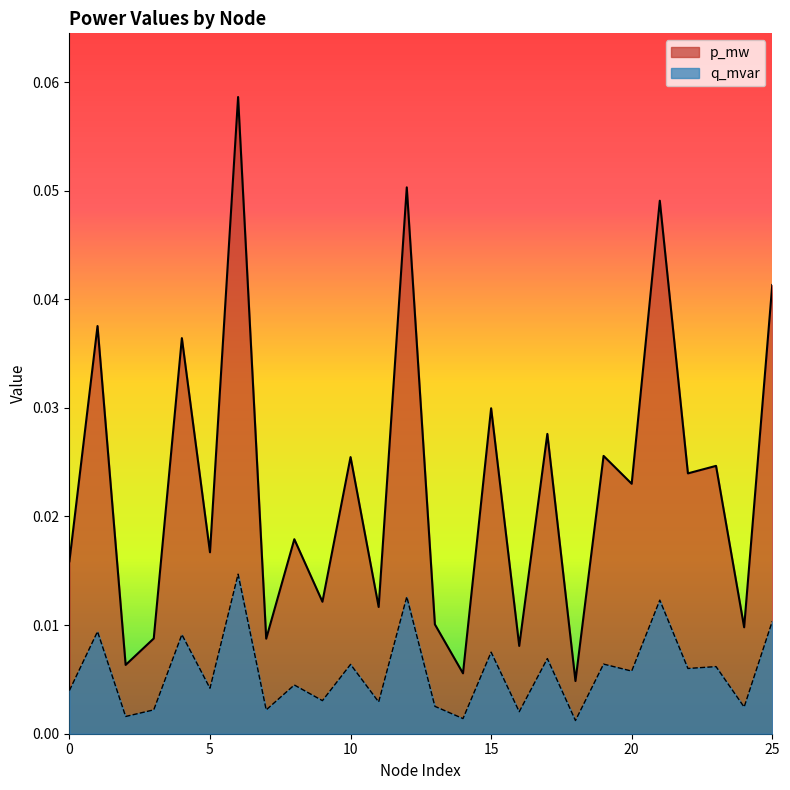

Which series has the largest total across all categories?

p_mw